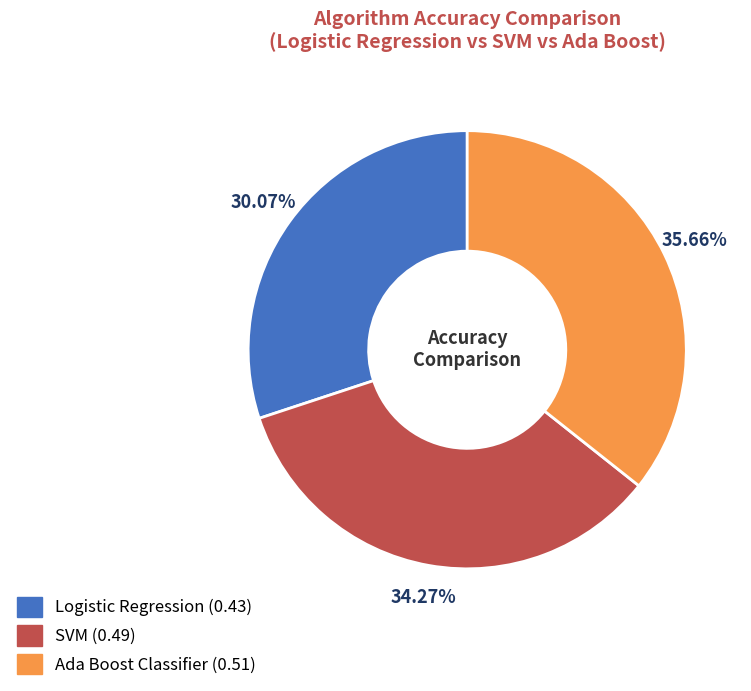

What percentage is the SVM slice, to the nearest percent?

34%